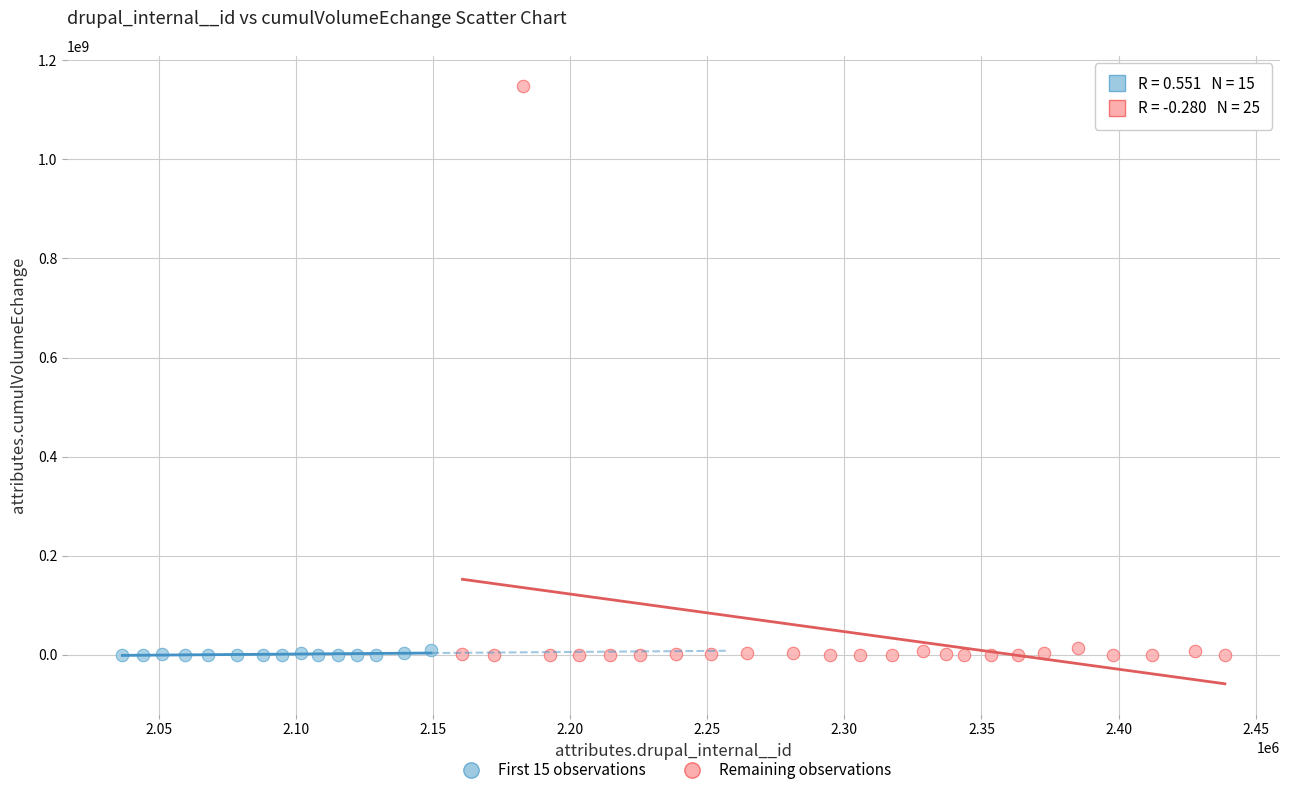

What are all the series names shown in the legend?

First 15 observations, Remaining observations